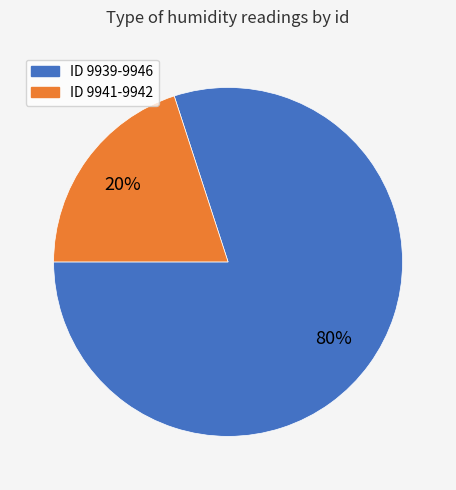

To the nearest percent, what is the average slice percentage?

50%